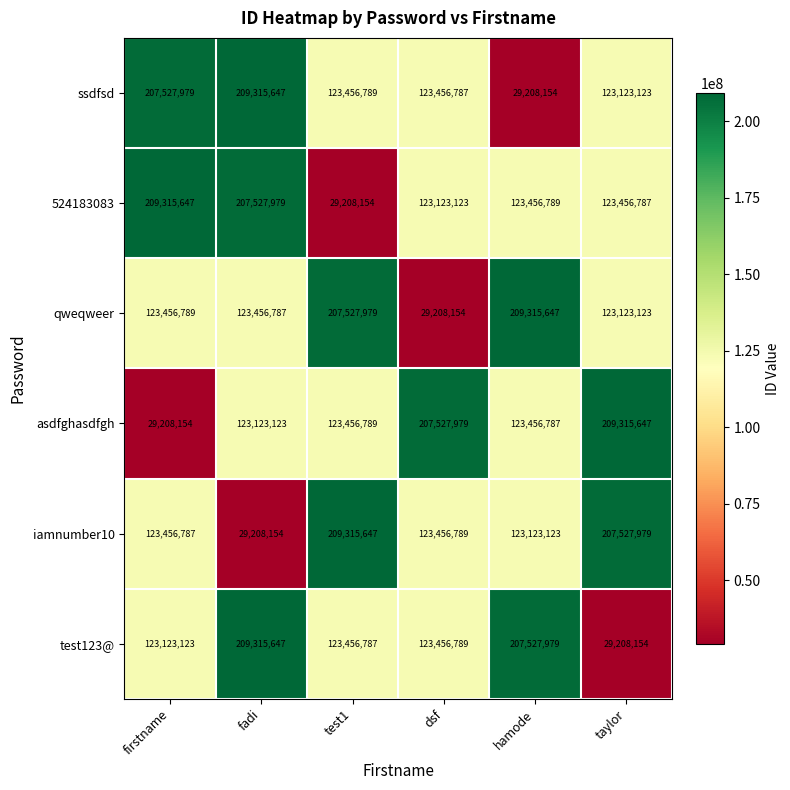

The value of iamnumber10 at firstname is 123456787. True or false?

True